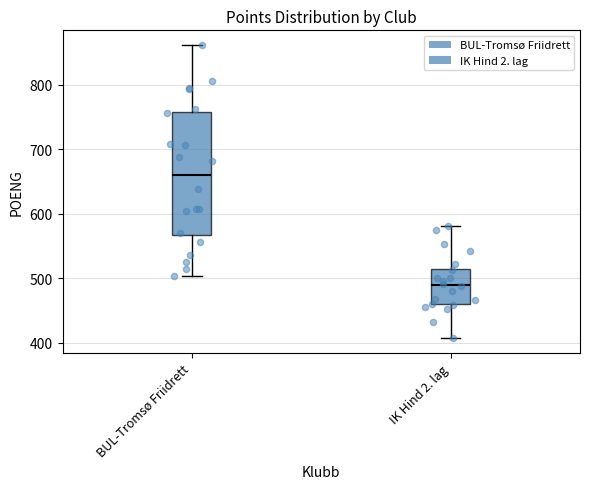

Where is the lower edge of the box for BUL-Tromsø Friidrett on the y-axis? The values are not printed on the chart, so give them approximately, as read against the axis.

570